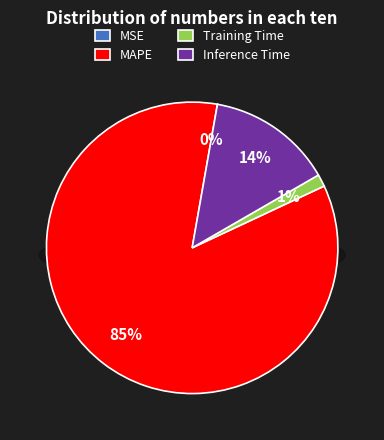

What is the smallest slice in the pie chart?

MSE